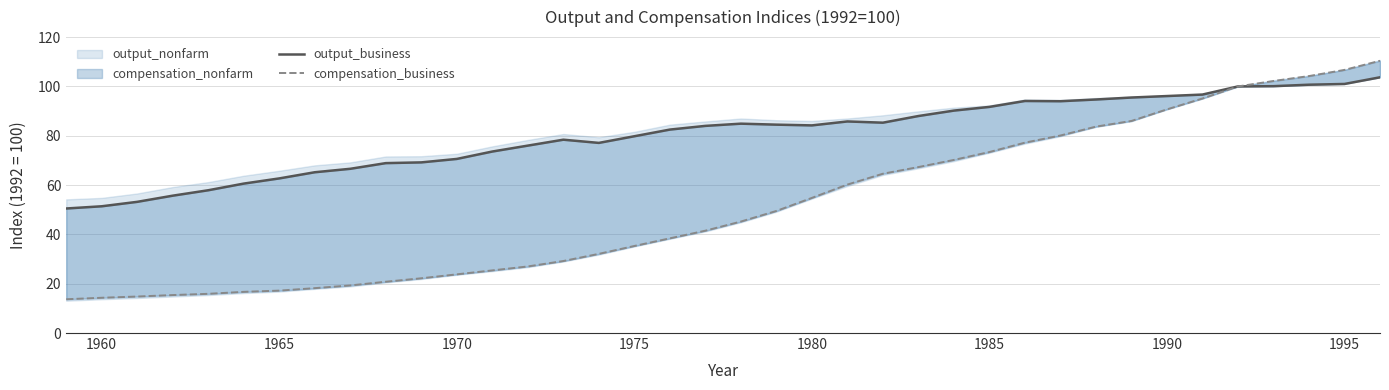

Which series has the widest spread of values?

compensation_business